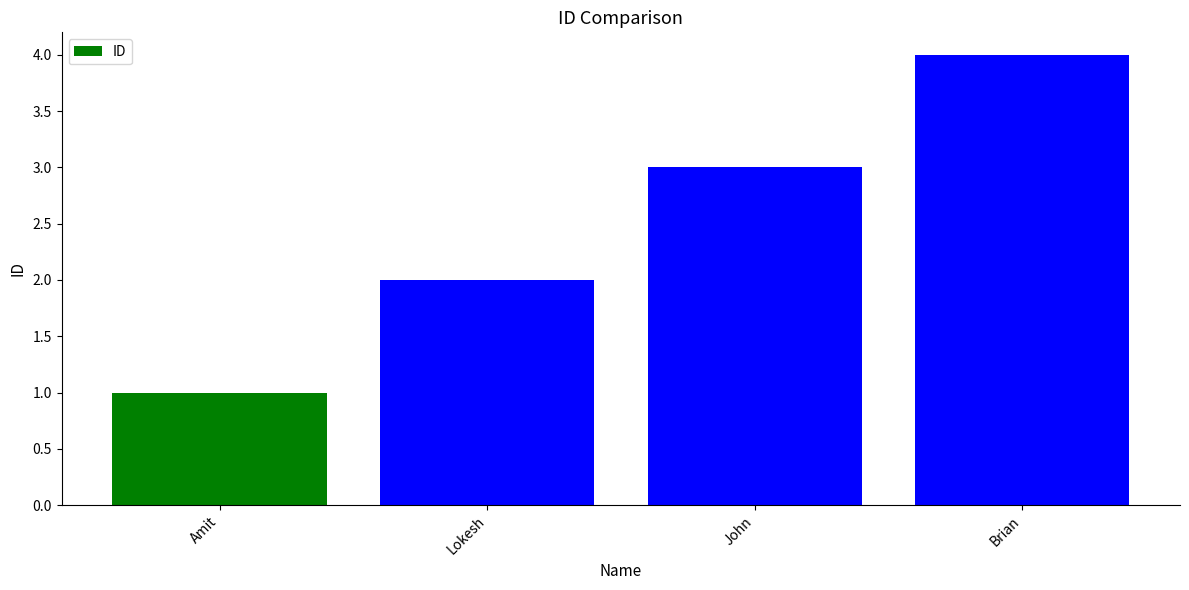

Which category has the lowest value across all series?

Amit